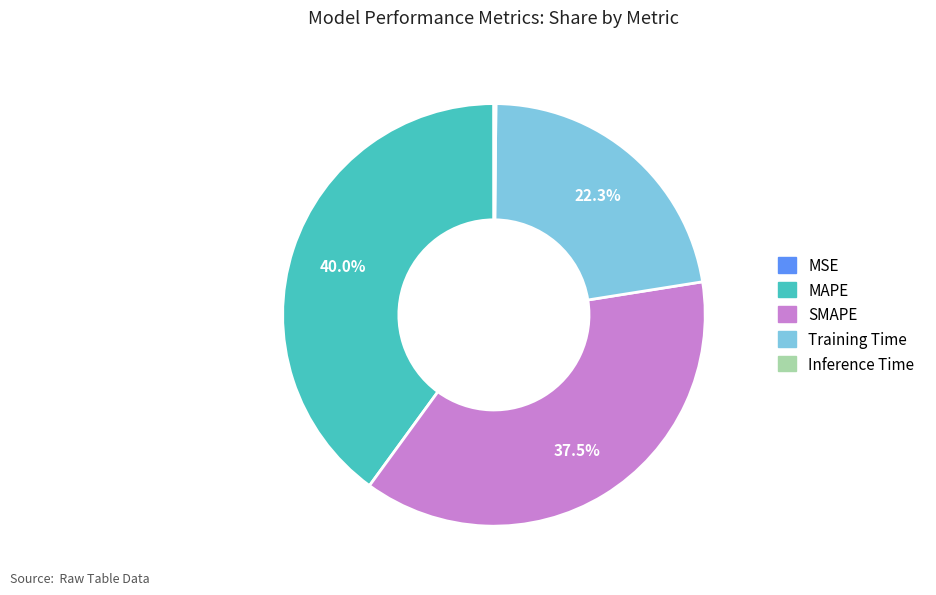

Is it true that MAPE is 40% of the pie?

True